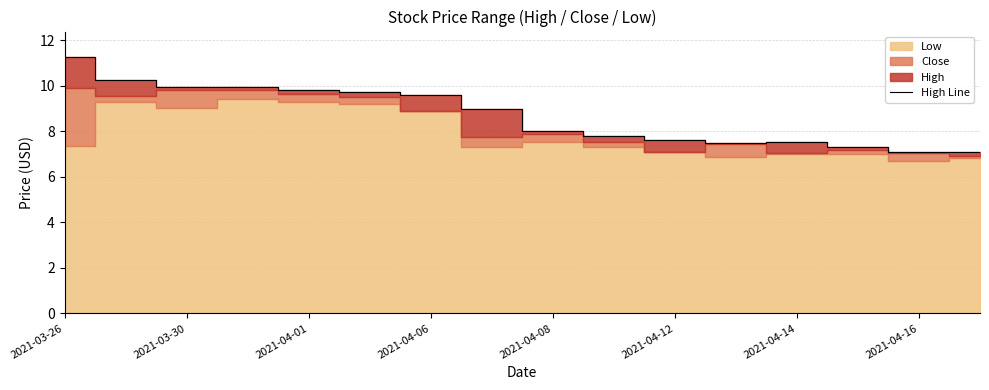

Does the chart have visible grid lines?

Yes